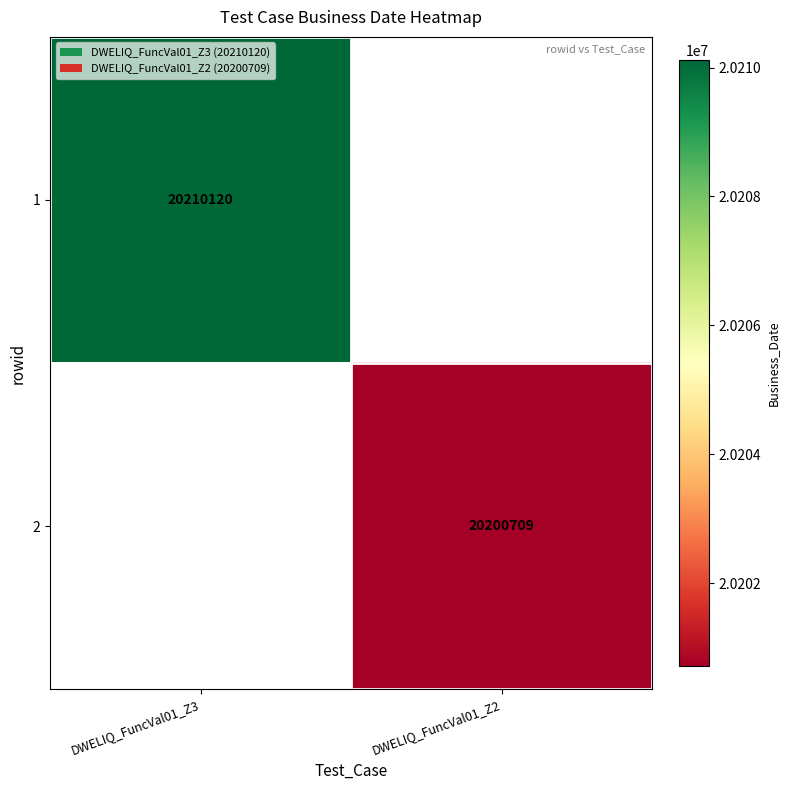

Is it true that 1 equals 20210120 at DWELIQ_FuncVal01_Z3?

True